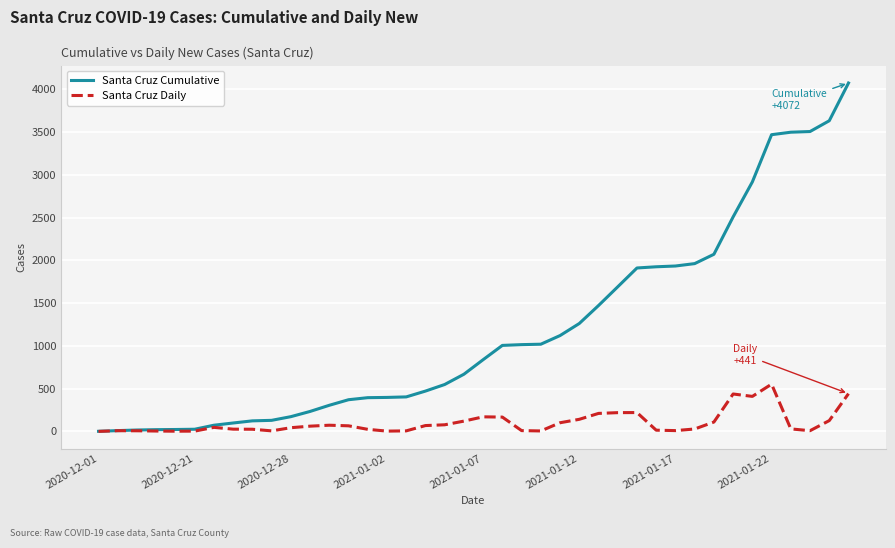

What is the greatest value displayed?

4072